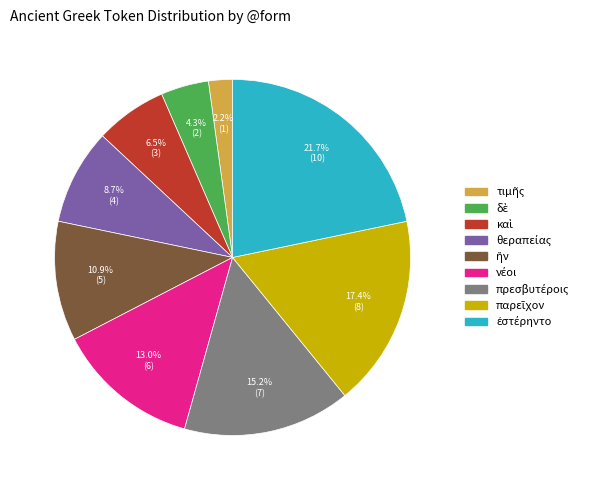

Is there a majority slice in this chart?

No